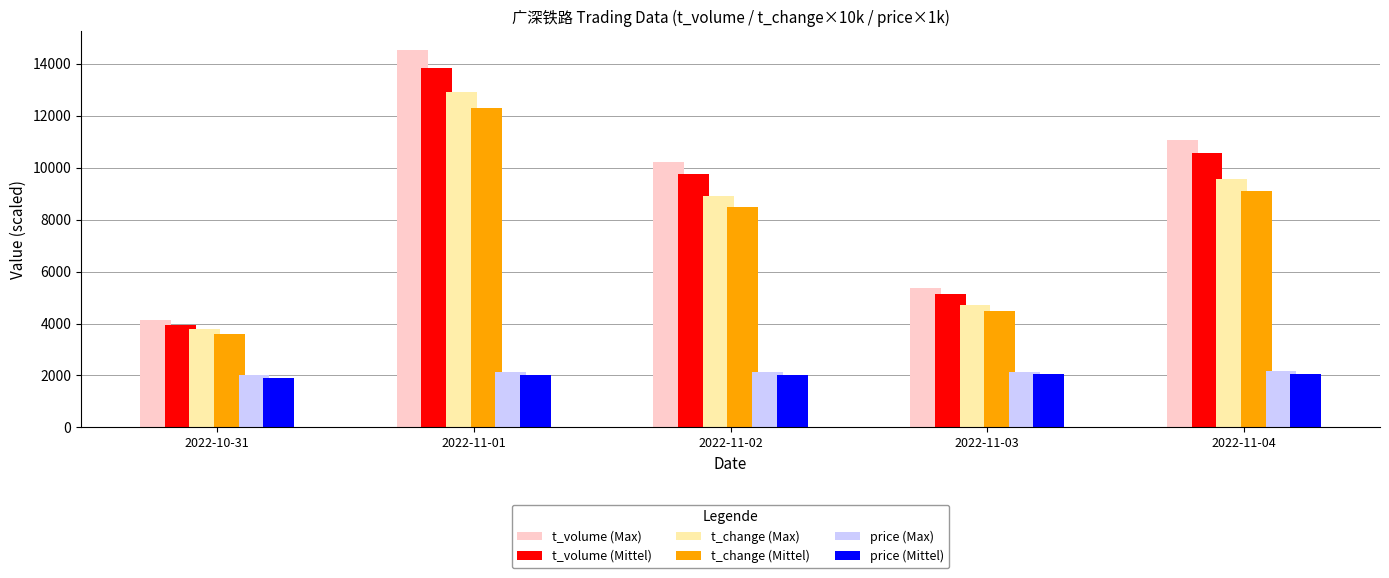

What is the sum of the t_change (Mittel) values at 2022-10-31 and 2022-11-04?

12700.0